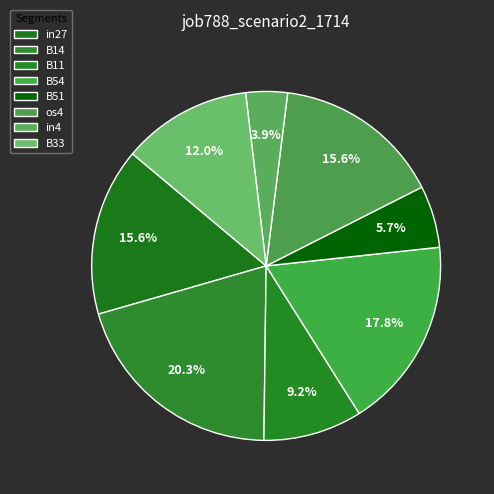

How many segments does this pie chart have?

8